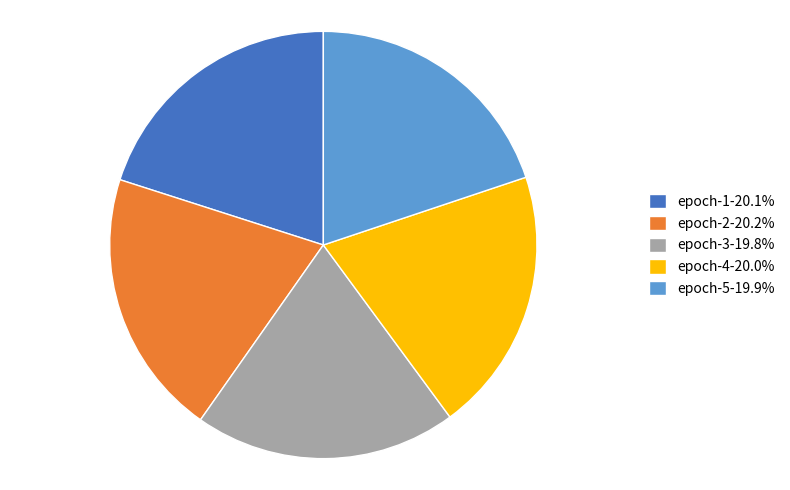

Combined, do epoch-1-20.1% and epoch-2-20.2% account for over 50%?

No